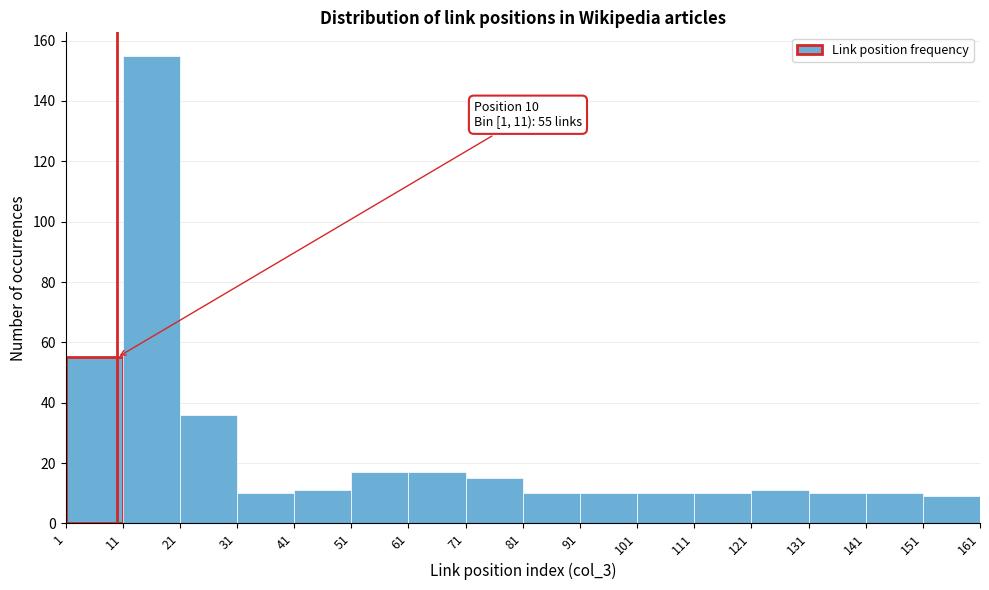

Which range on the x-axis has the tallest bar?

11 to 21